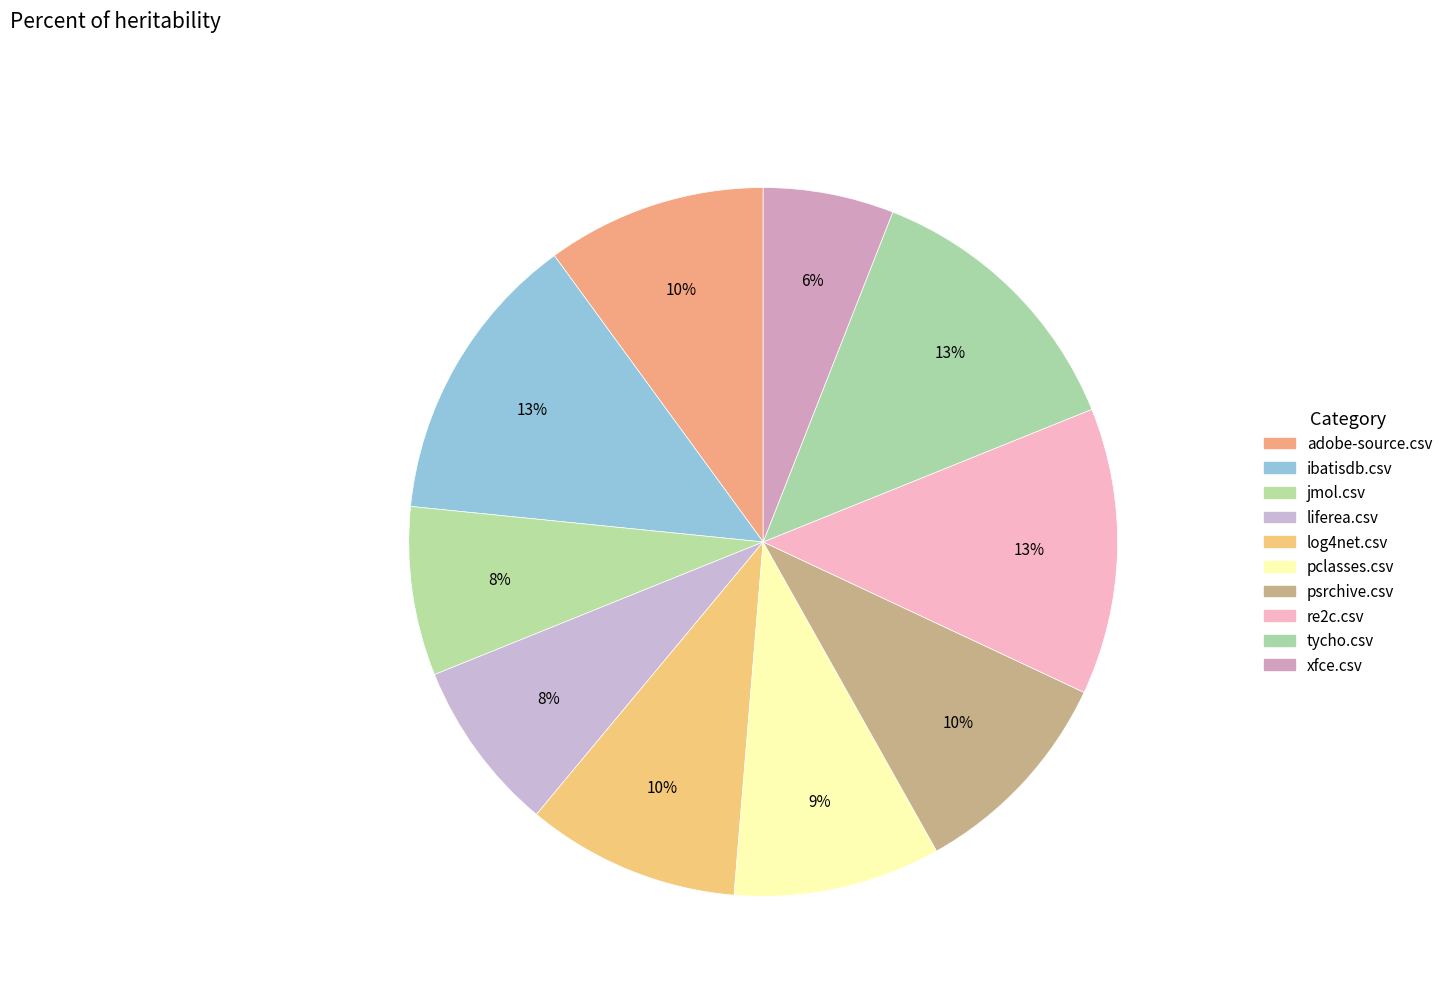

How many slices are in this pie chart?

10